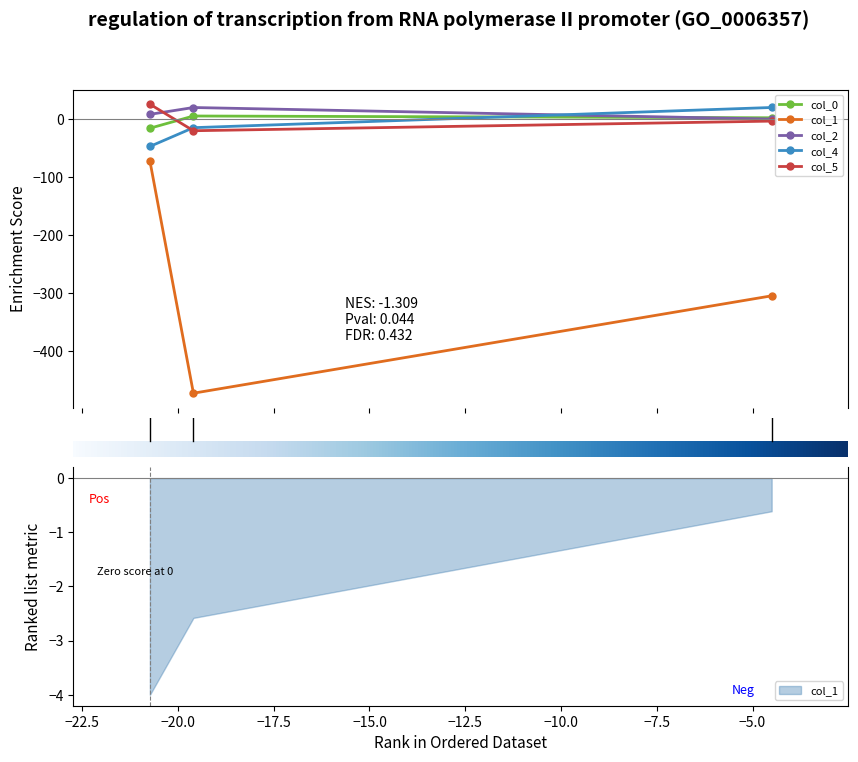

What is the sum of all col_5 values?

1.7